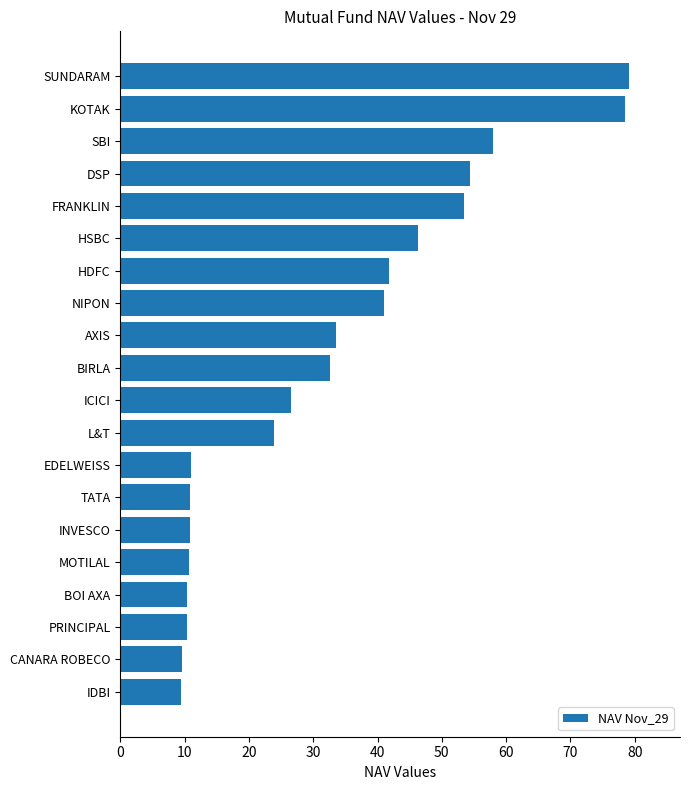

What value does the data have at SUNDARAM?

79.1